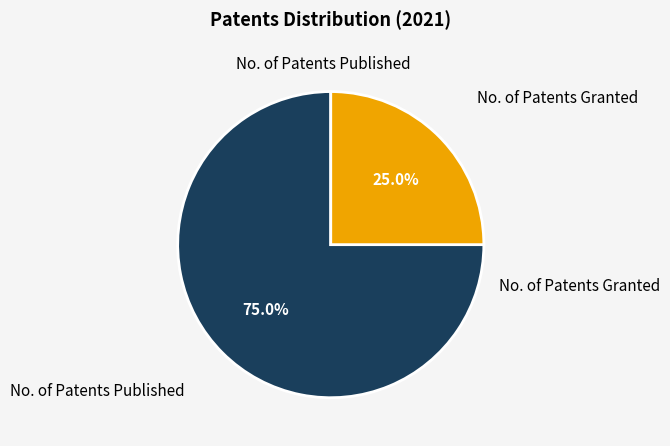

Rank the categories by value from lowest to highest.

No. of Patents Granted, No. of Patents Published